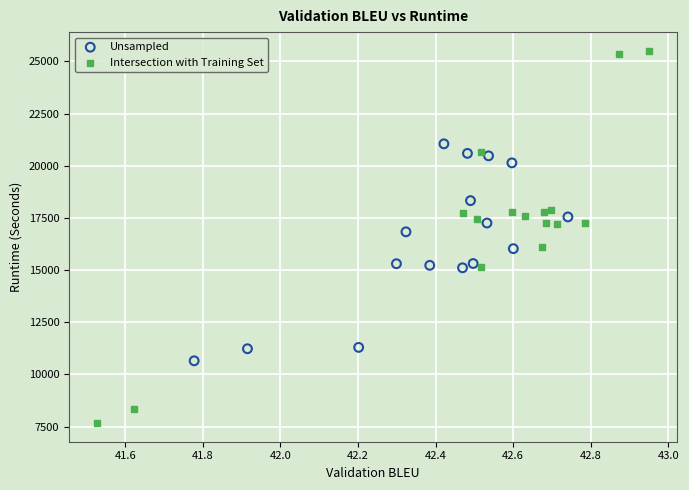

Which series reaches the maximum Y coordinate?

Intersection with Training Set